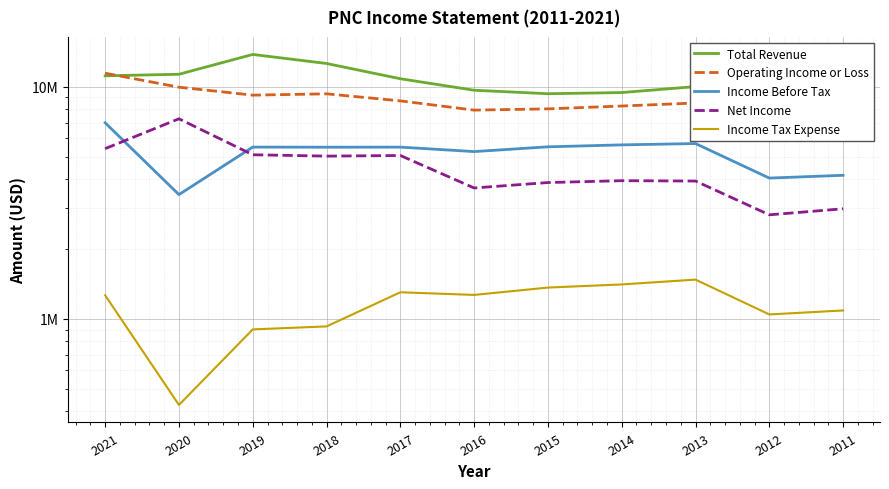

True or false: Income Before Tax has more than 0 interior local peaks.

True